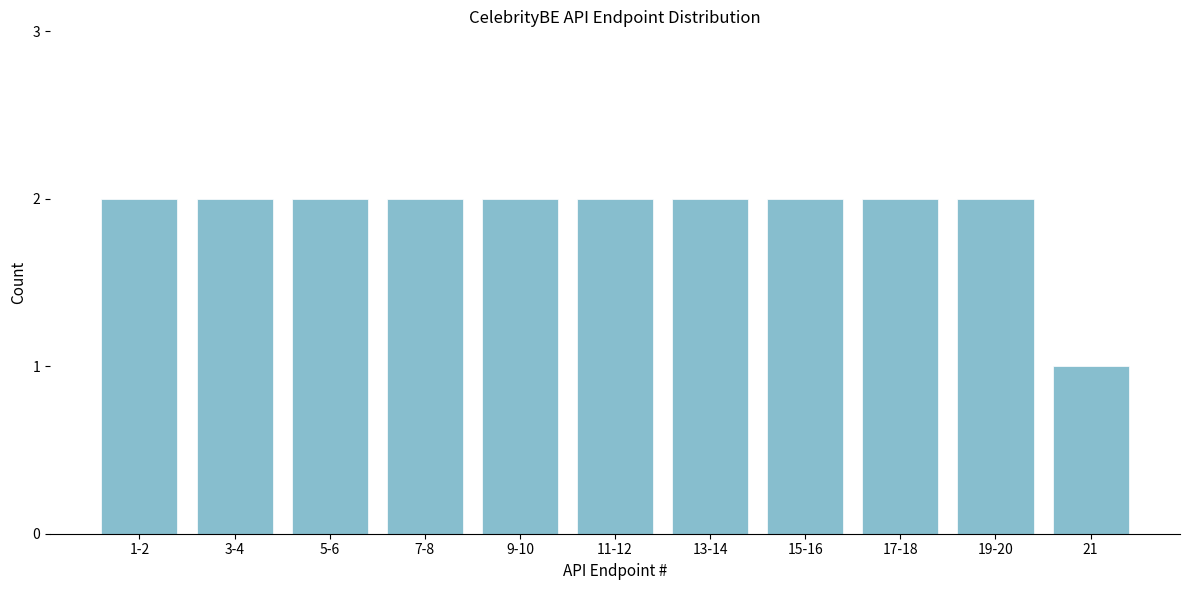

Reading left to right, transcribe all the data shown in this chart.

2	2	2	2	2	2	2	2	2	2	1